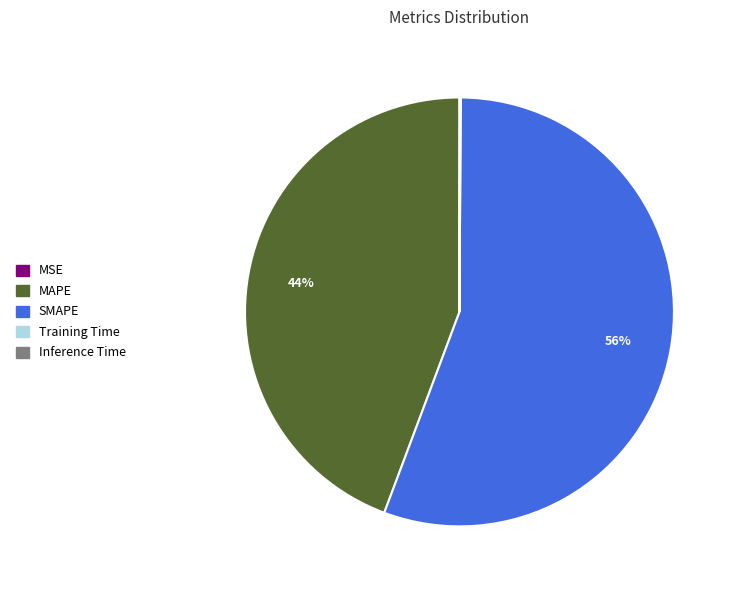

To the nearest percent, what portion does SMAPE represent?

56%